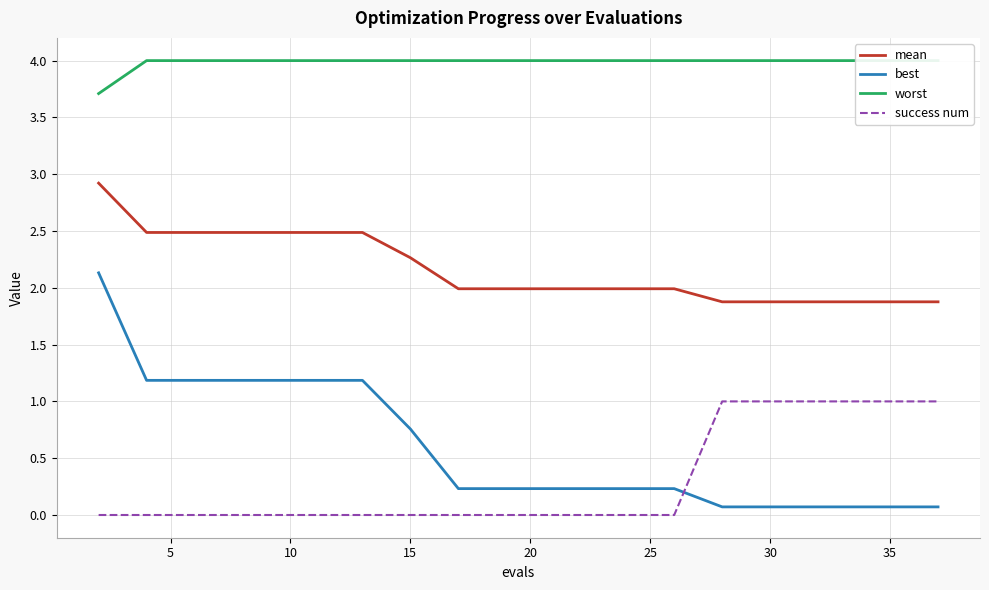

True or false: mean has a value of 3.2 at 35.

False